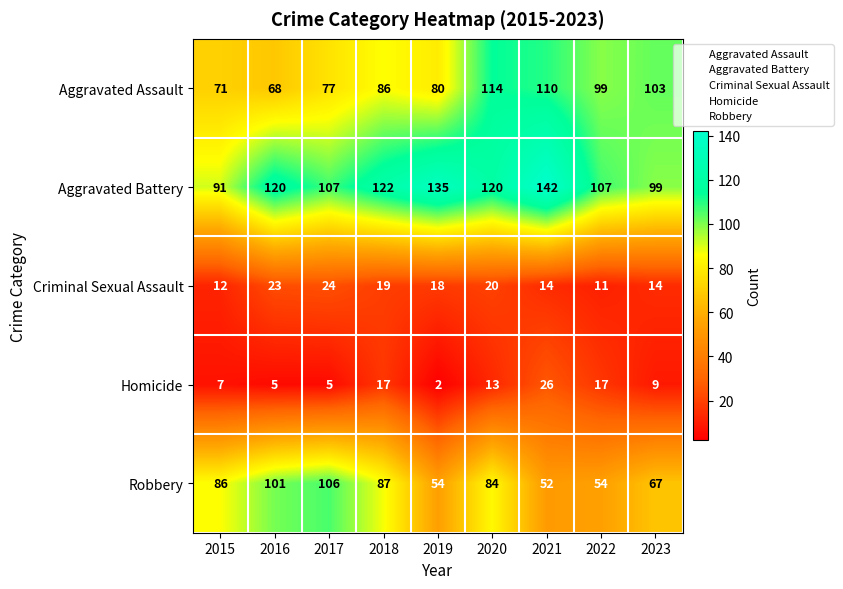

Rank the series at 2023 from highest to lowest value.

Aggravated Assault, Aggravated Battery, Robbery, Criminal Sexual Assault, Homicide